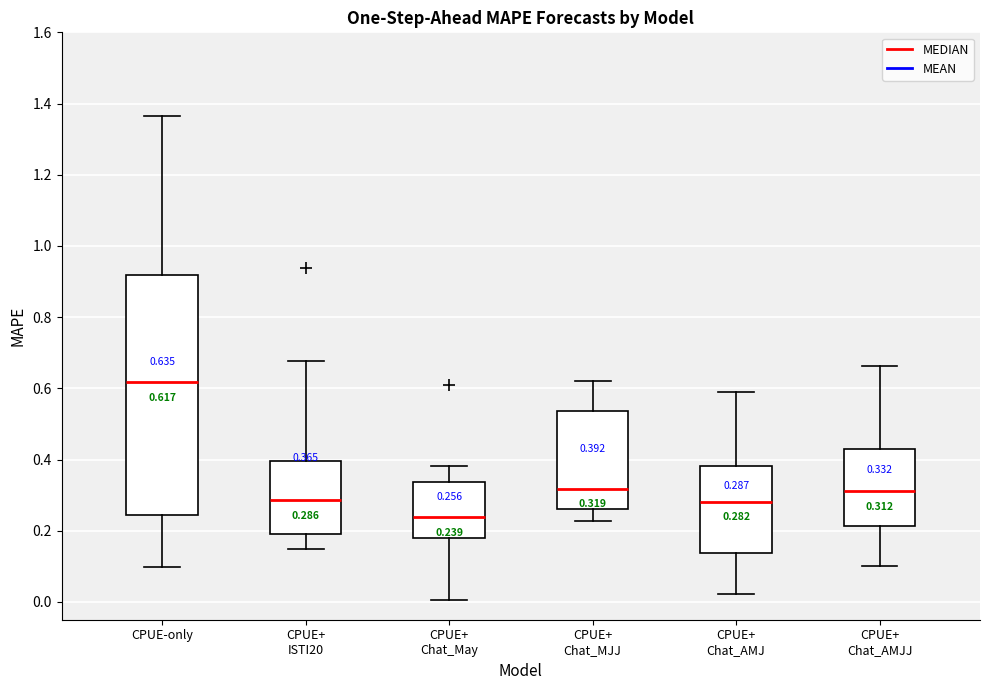

Which box is the tallest, from its lower edge to its upper edge?

CPUE-only